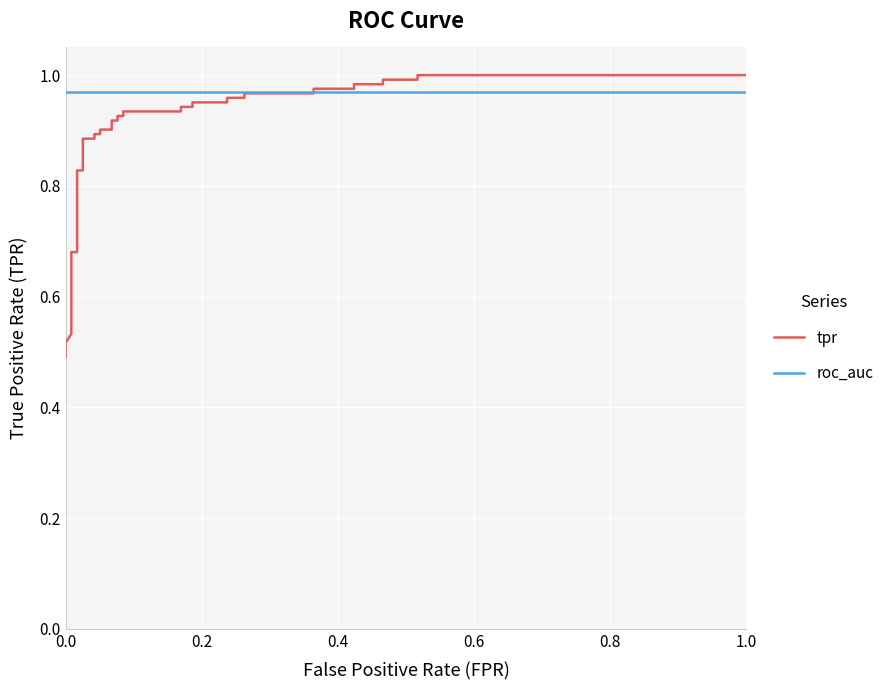

How many times do tpr and roc_auc cross each other?

1